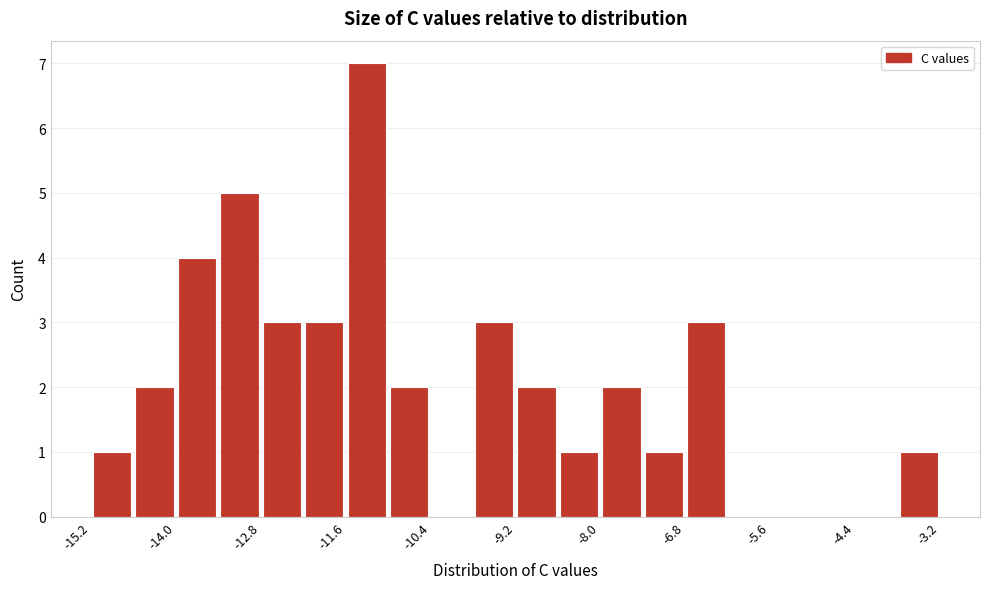

Read against the x-axis, roughly where is the centre of the tallest bar?

-11.2